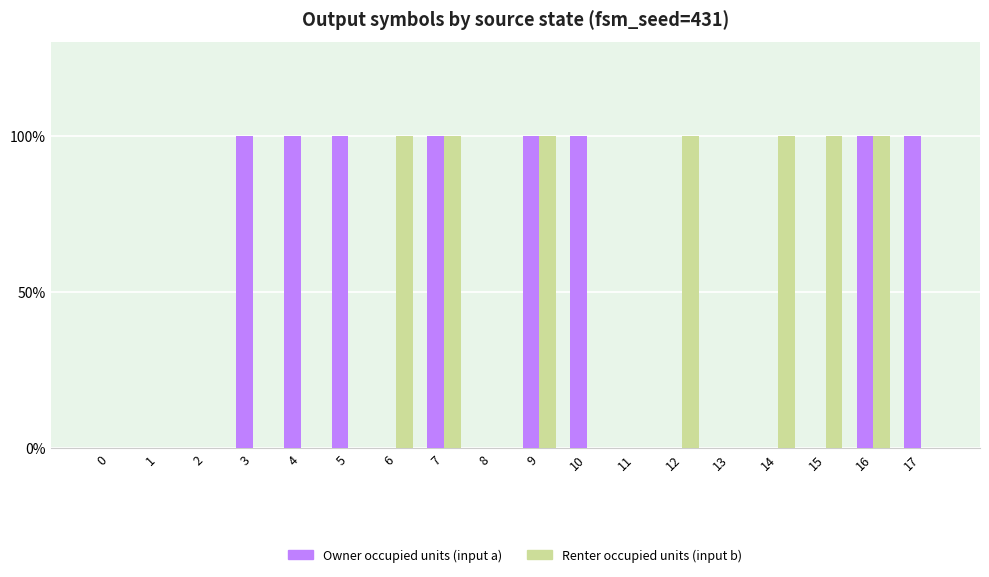

Rank the series by their average value, from lowest to highest.

Renter occupied units (input b), Owner occupied units (input a)